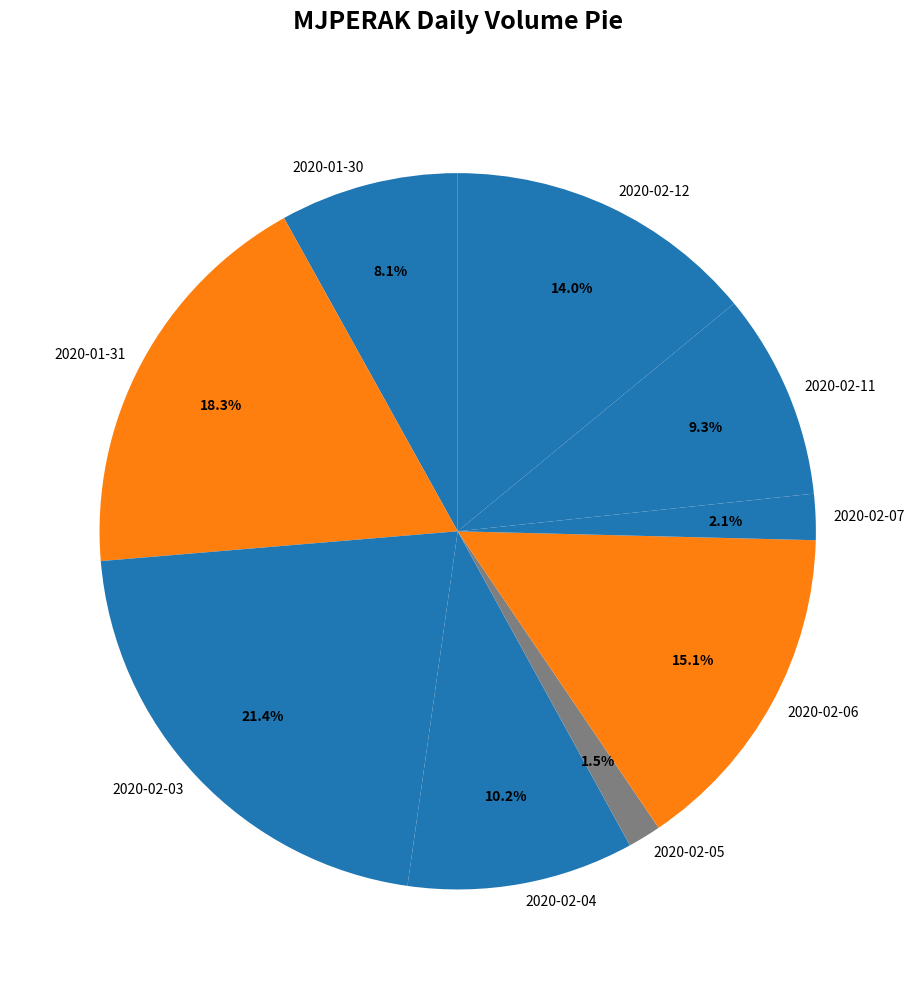

To the nearest percent, what percentage of the pie is 2020-01-30?

8%